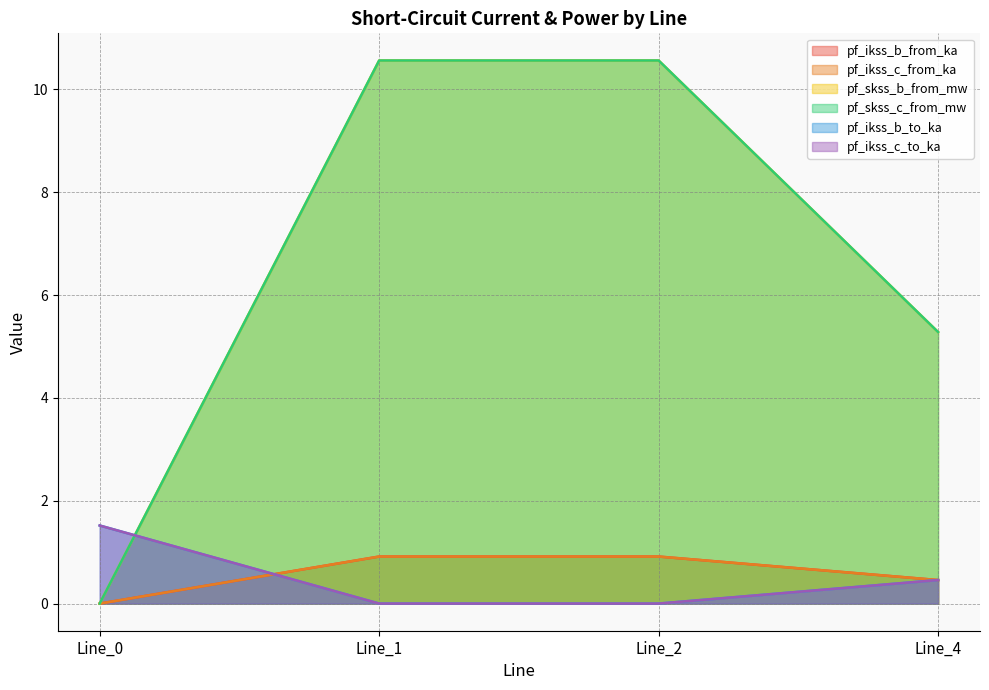

Rank the series at Line_1 from lowest to highest value.

pf_ikss_b_to_ka, pf_ikss_c_to_ka, pf_ikss_b_from_ka, pf_ikss_c_from_ka, pf_skss_b_from_mw, pf_skss_c_from_mw